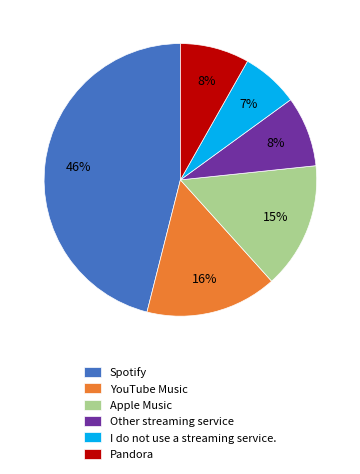

The I do not use a streaming service. slice represents 19% of the pie. True or false?

False